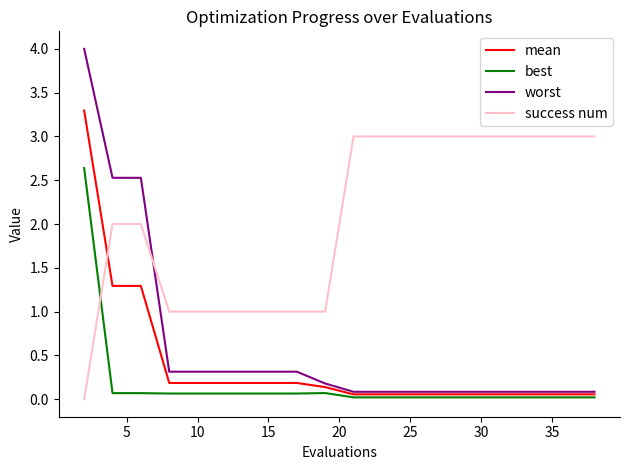

What is the maximum value shown in the chart?

4.0